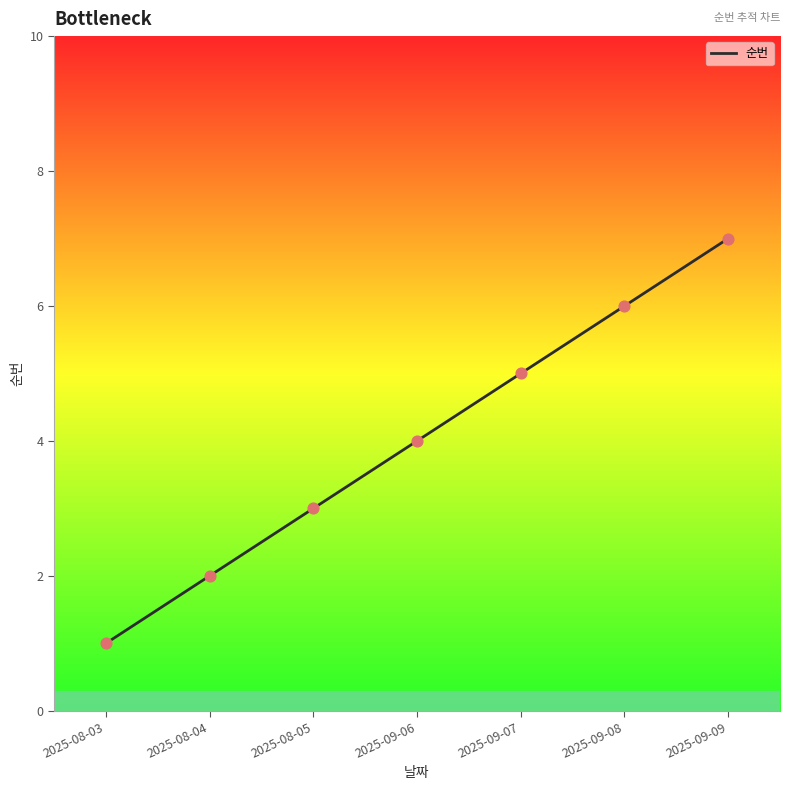

Approximately how many times larger is the value at 2025-08-04 compared to 2025-09-06?

0.5